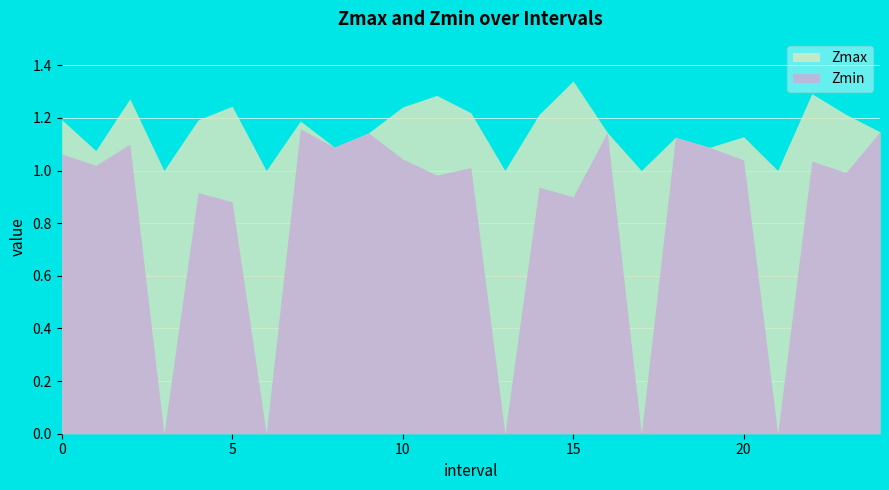

The Zmin series shows 0.0 at 17. True or false?

True